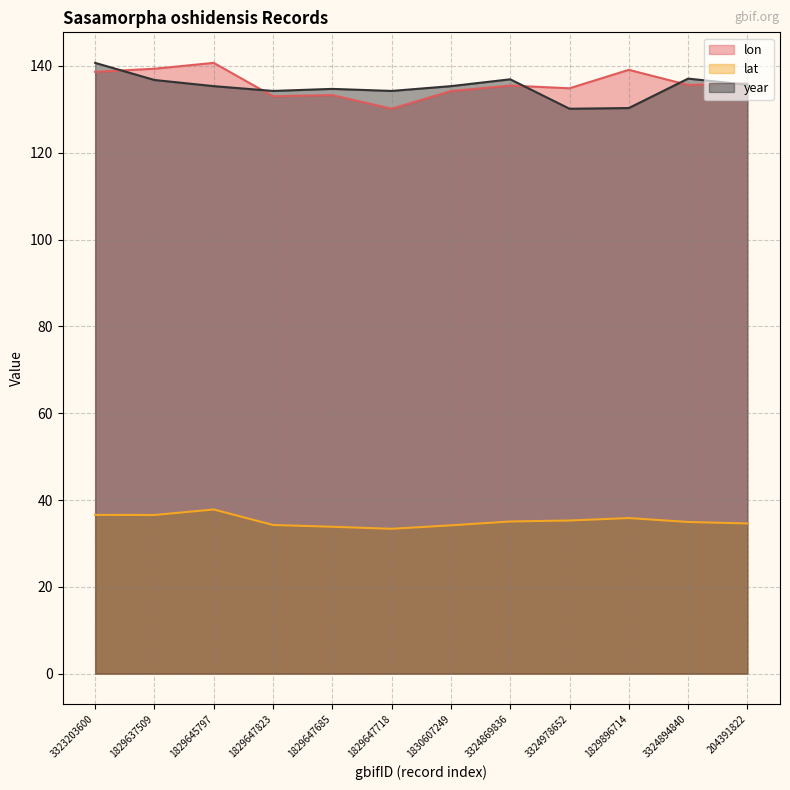

Rank the series by their maximum value, from highest to lowest.

lon, year, lat